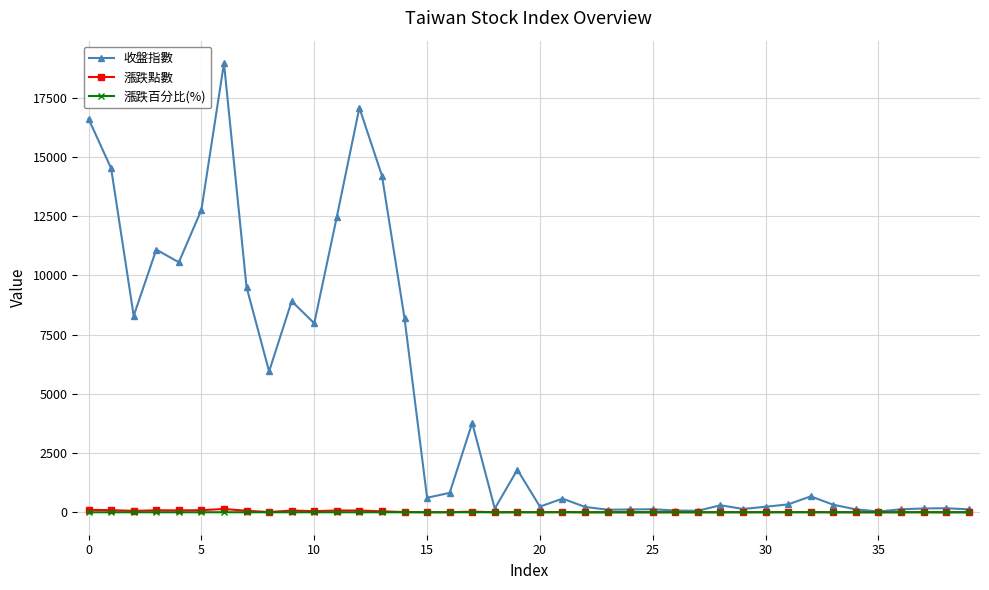

What is the greatest value displayed?

18966.4